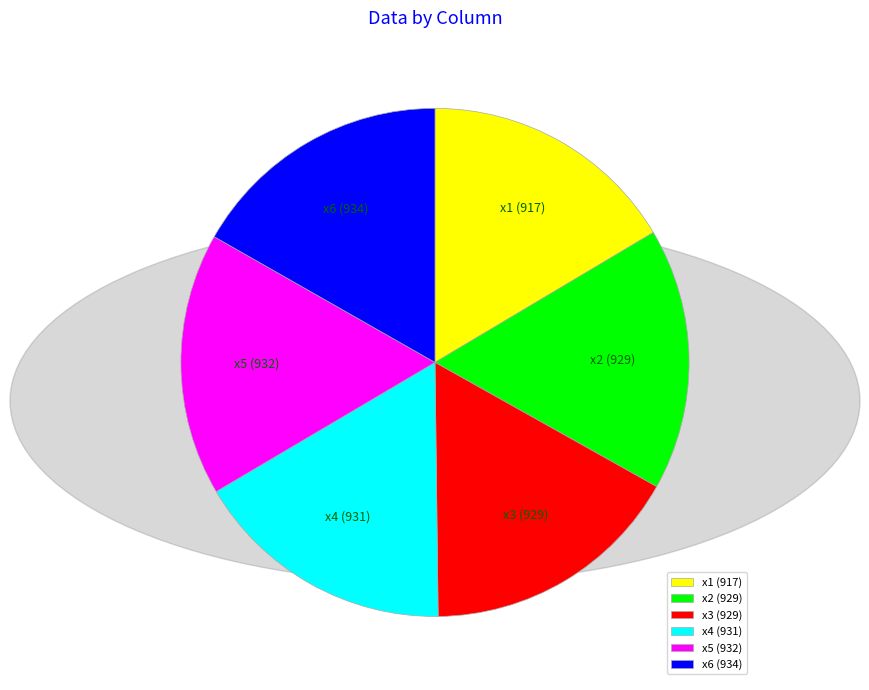

Do x2 and x1 together represent more than half of the pie?

No